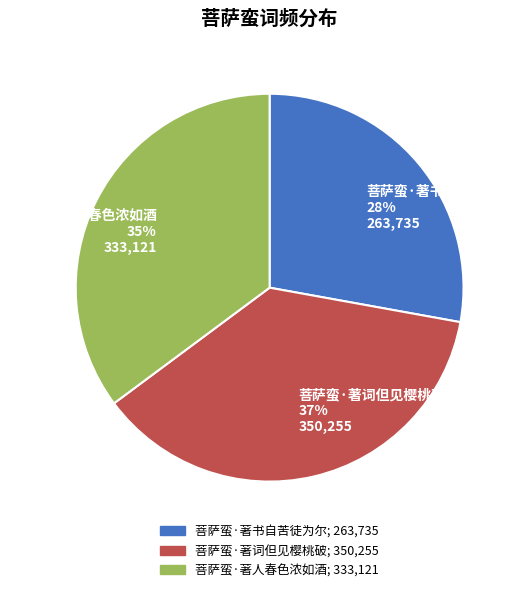

Is it true that 菩萨蛮·著书自苦徒为尔 is 28% of the pie?

True